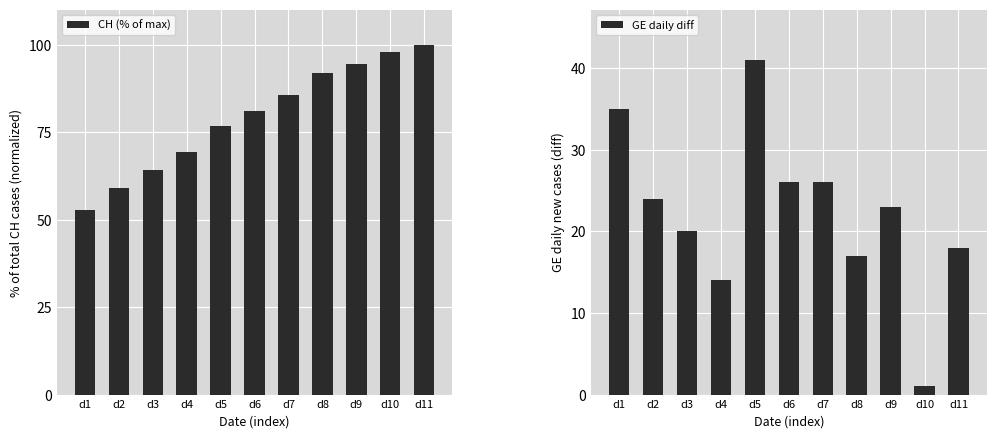

Which series has the largest total across all categories?

CH (% of max)